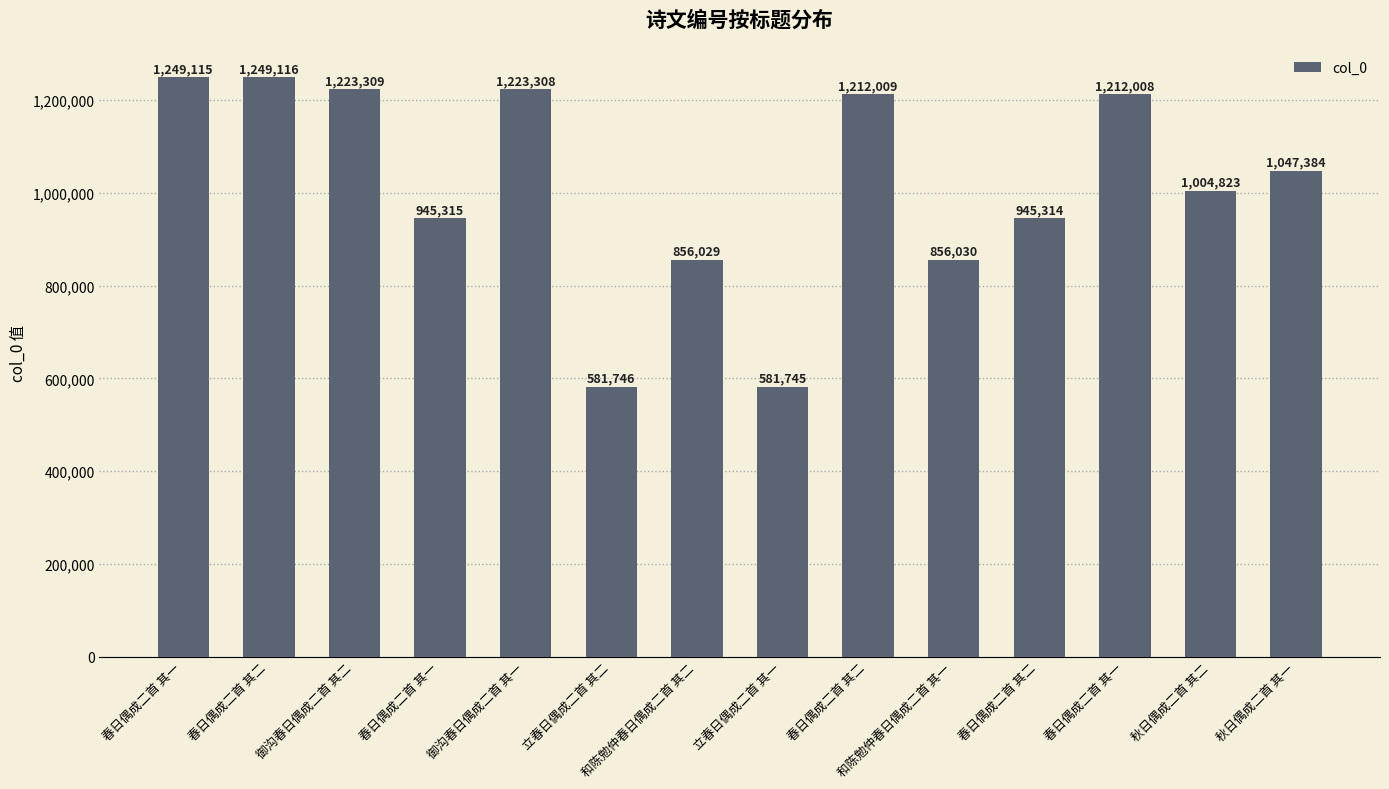

Read the value at 御沟春日偶成二首 其一.

1223308